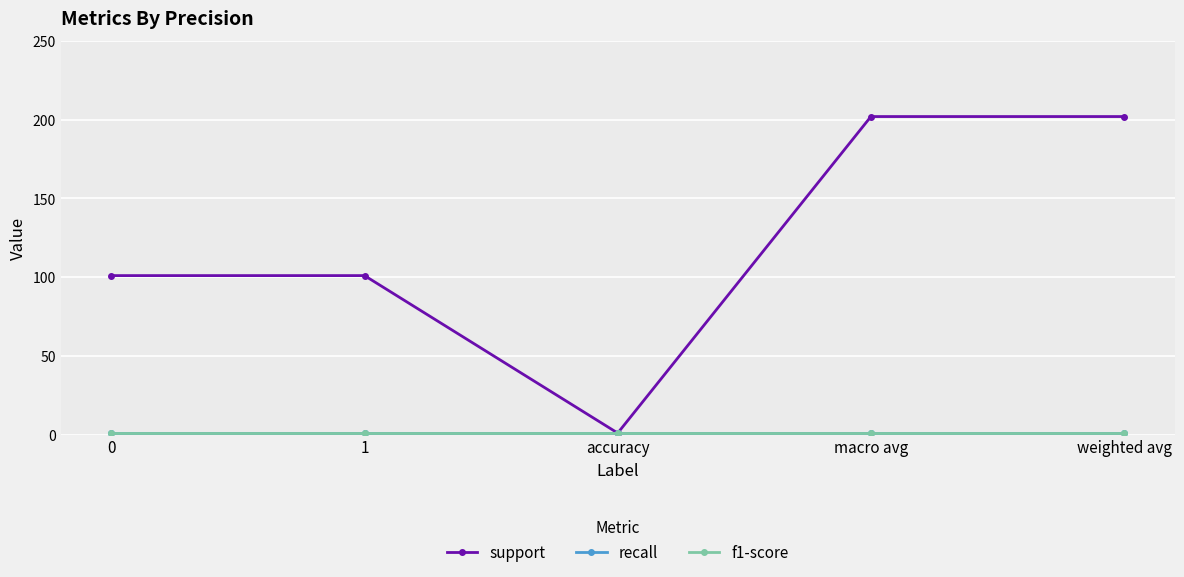

Is it true that f1-score equals 1 at 1?

False